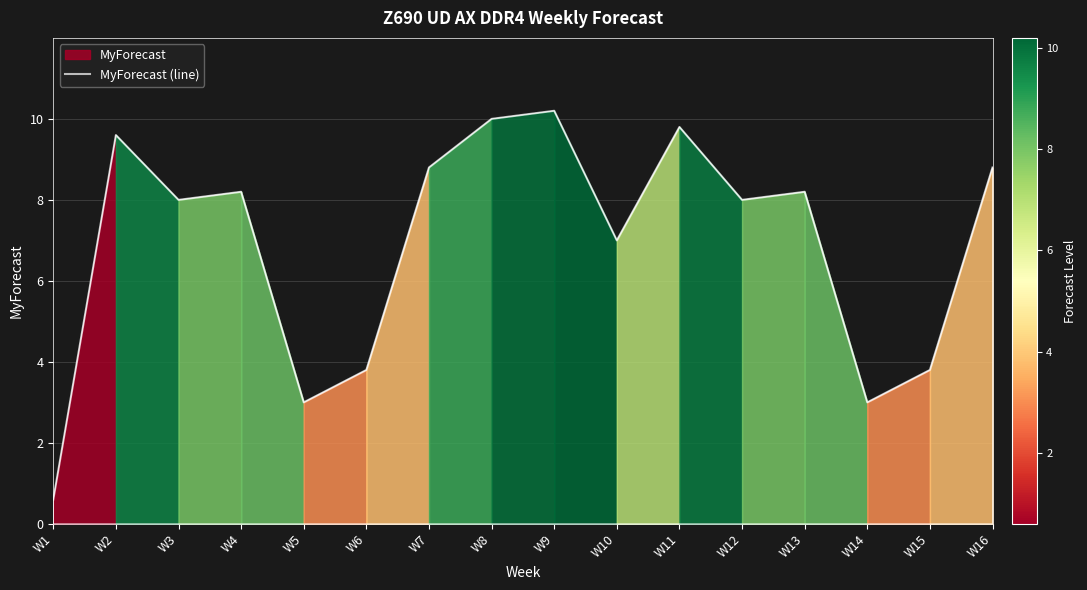

Reading right to left, list all the values displayed in this chart.

W16=8.8	W15=3.8	W14=3.0	W13=8.2	W12=8.0	W11=9.8	W10=7.0	W9=10.2	W8=10.0	W7=8.8	W6=3.8	W5=3.0	W4=8.2	W3=8.0	W2=9.6	W1=0.6